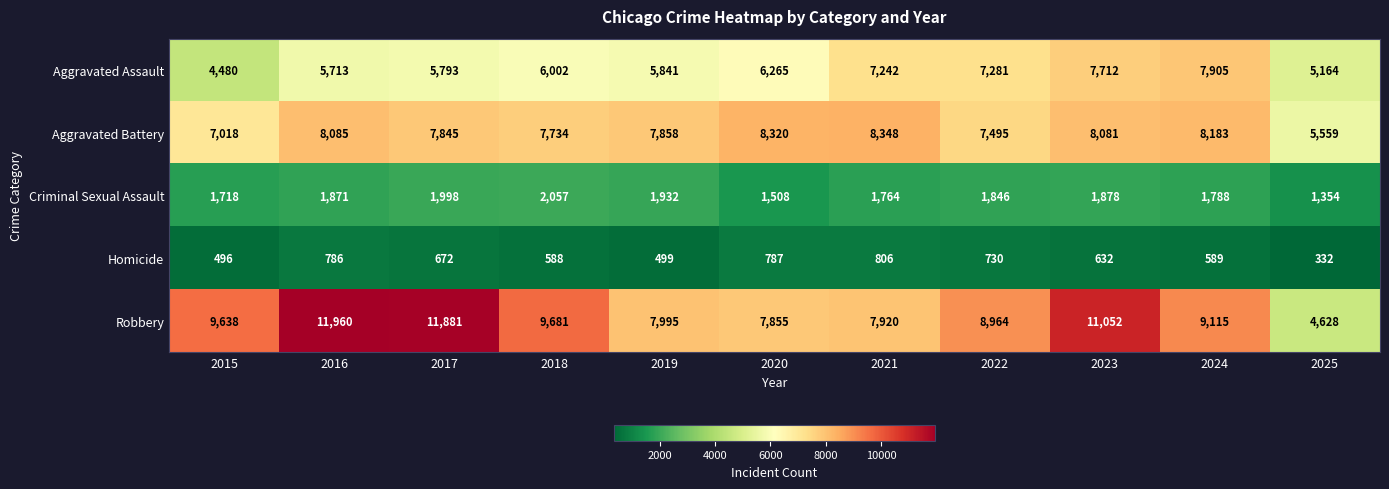

The Aggravated Assault series shows 1512 at 2021. True or false?

False